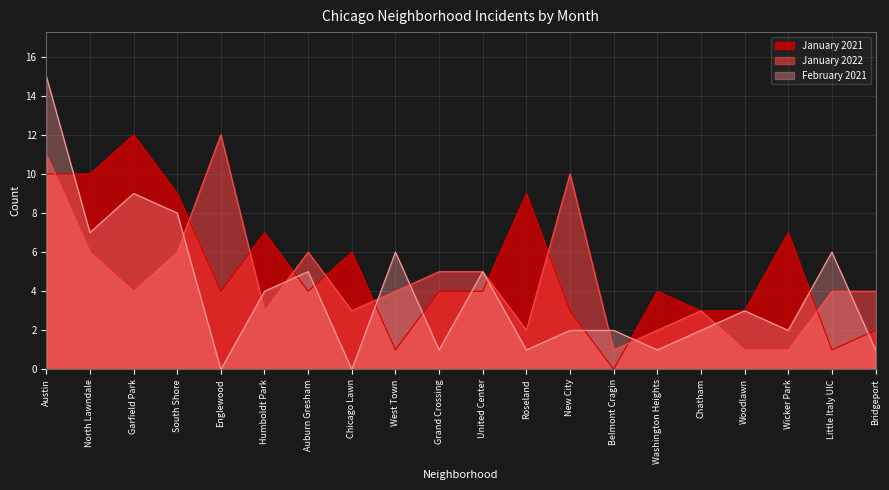

List the series in order of their overall mean, highest first.

January 2021, January 2022, February 2021